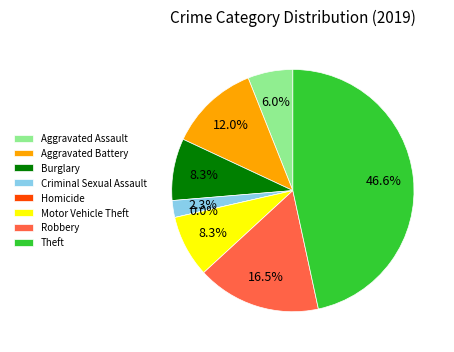

Does any single category account for the majority?

No